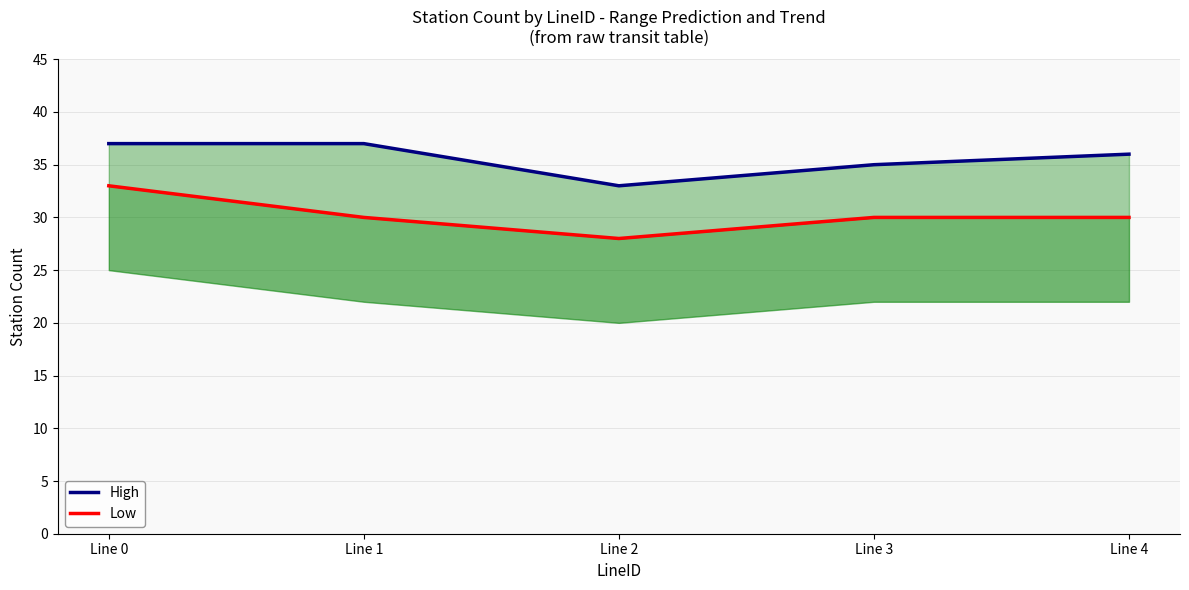

Which series has the largest total across all categories?

High